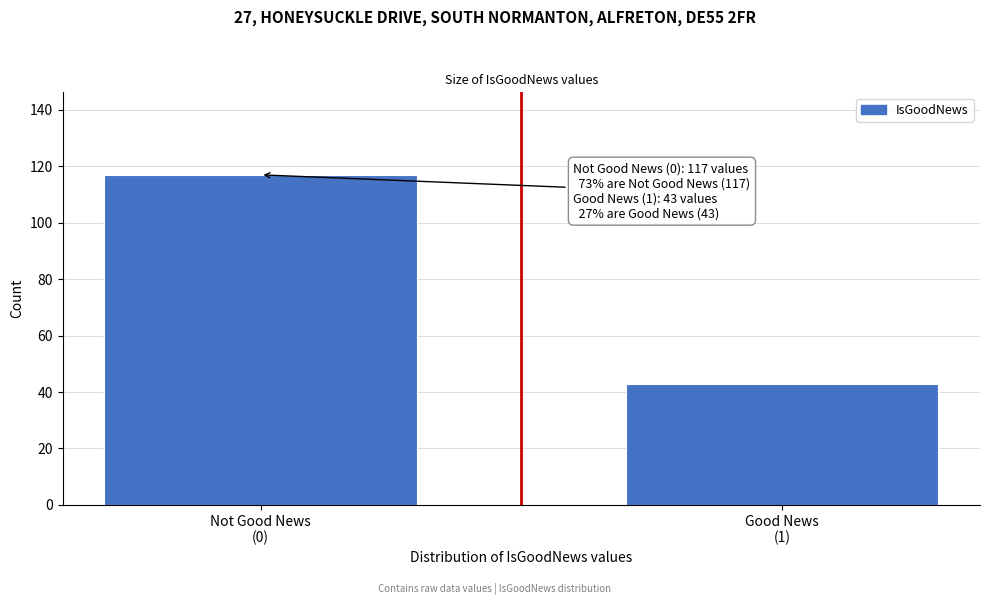

Reading left to right, what are all the values shown in this chart?

117	43